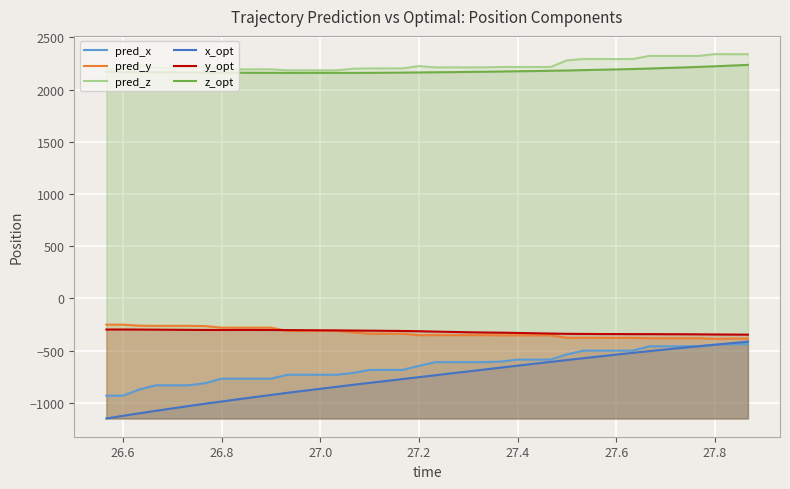

What are all the series names shown in the legend?

pred_x, pred_y, pred_z, x_opt, y_opt, z_opt